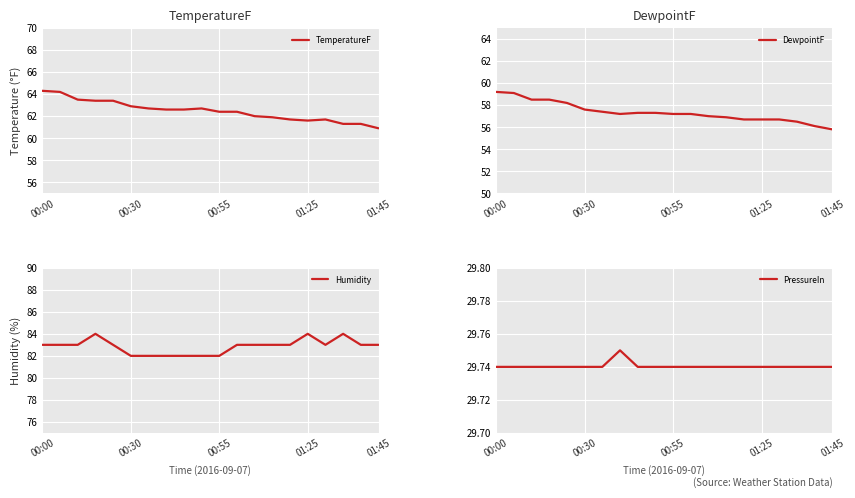

Is it true that TemperatureF equals 98.9 at 00:55?

False